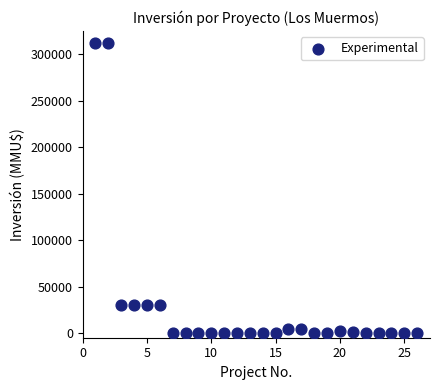

What is the range of X values (max minus min)?

25